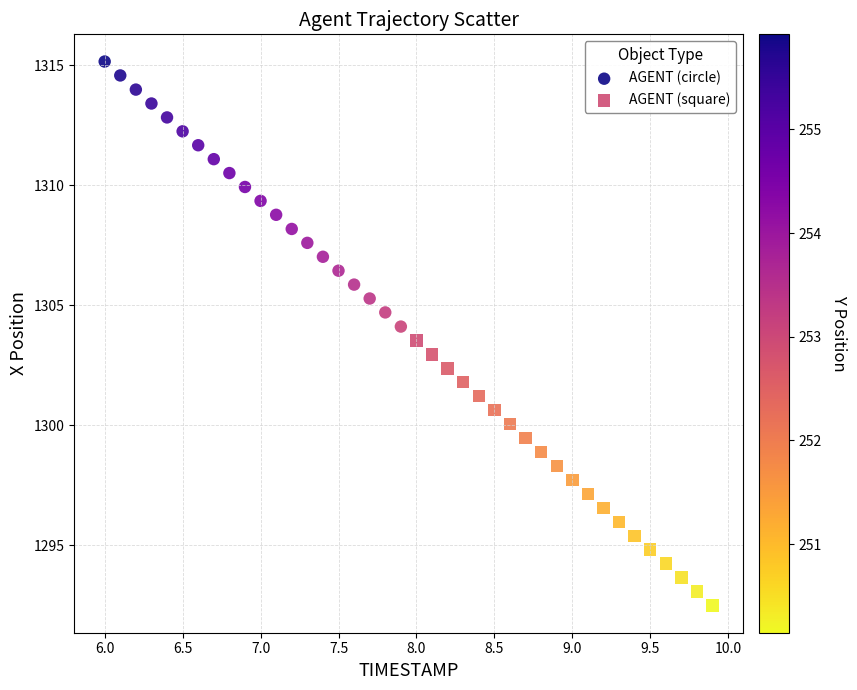

Which series contains the highest Y value?

AGENT (circle)